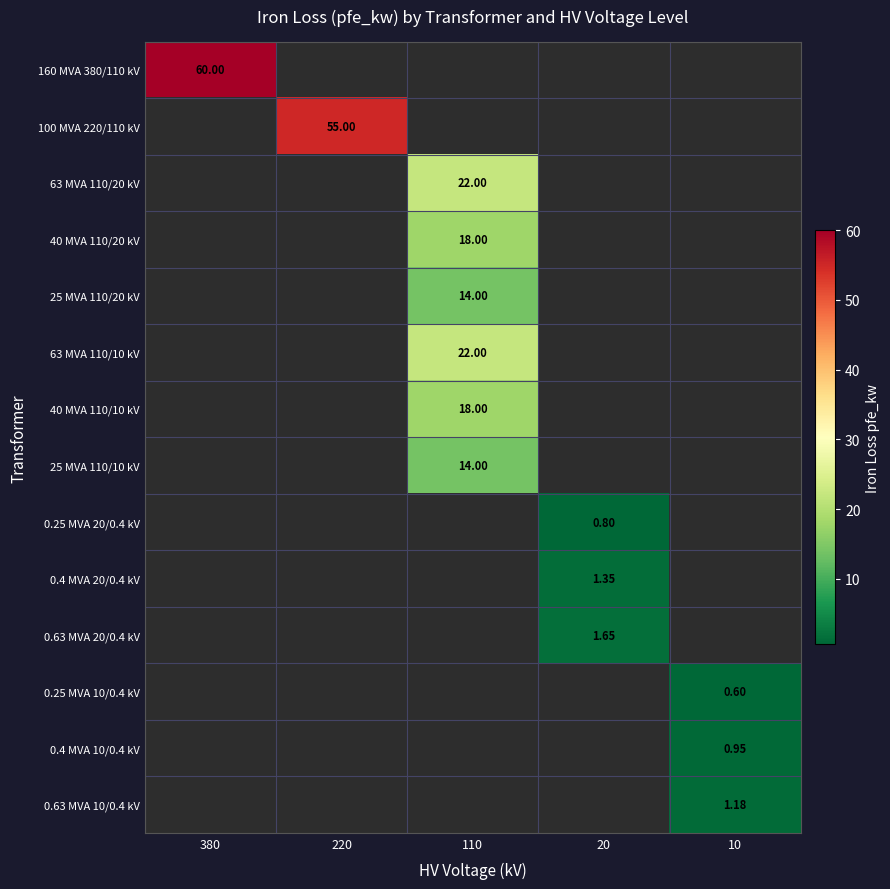

Which has a higher value, 20 or 220?

220